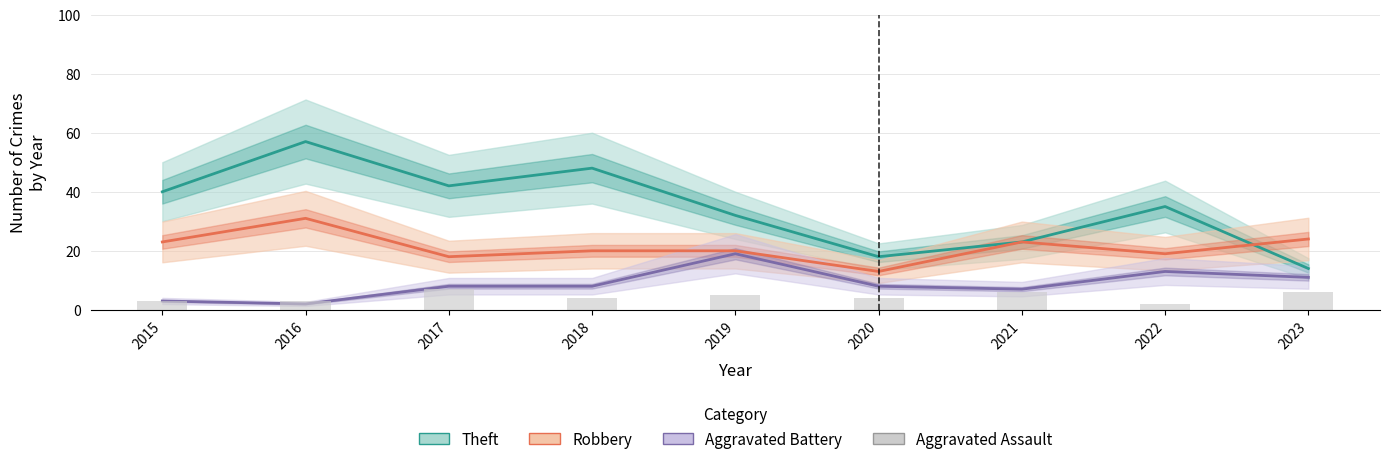

At which category does the chart reach its minimum across all series?

2022